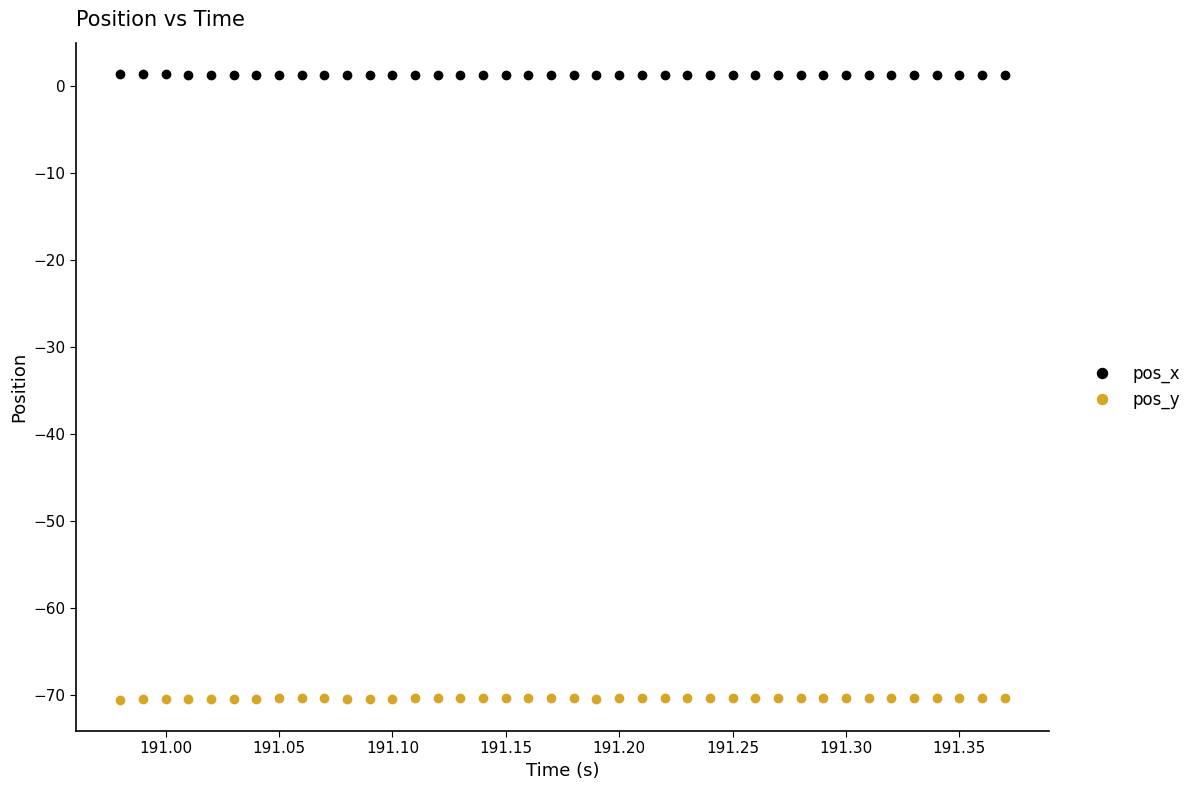

True or false: pos_x and pos_y cross at least once.

False